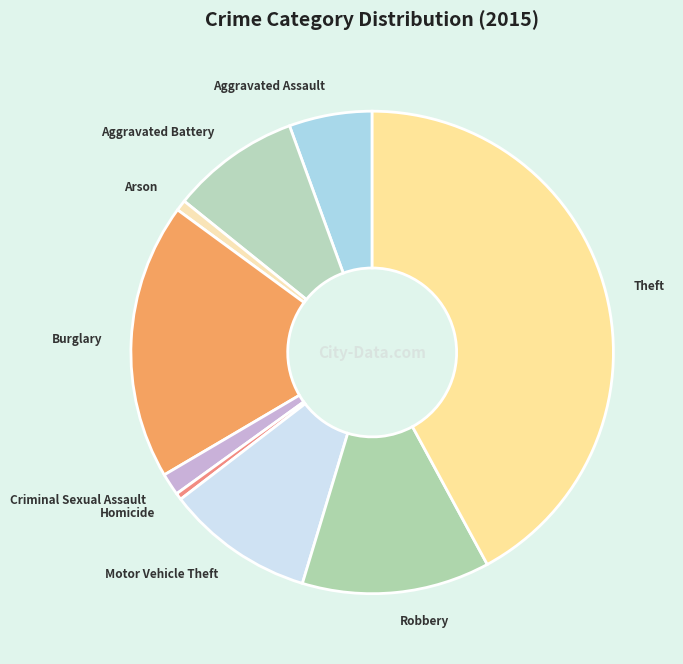

Is the sum of Criminal Sexual Assault and Aggravated Battery greater than half?

No